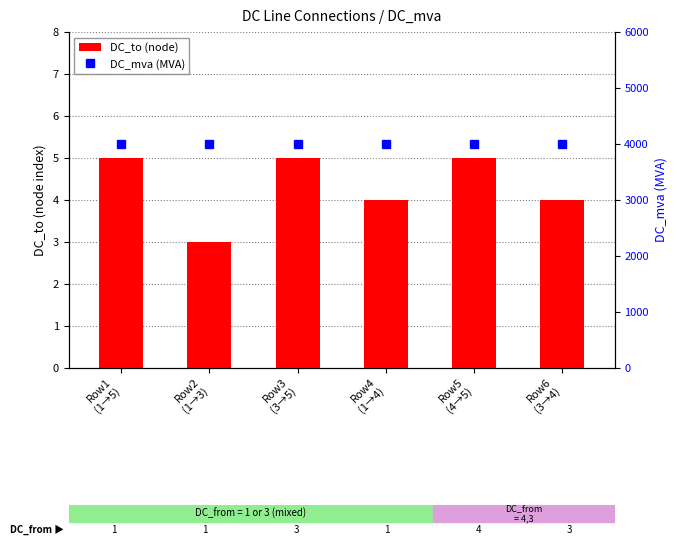

What is the approximate value of DC_mva at Row5
(4→5)?

4000